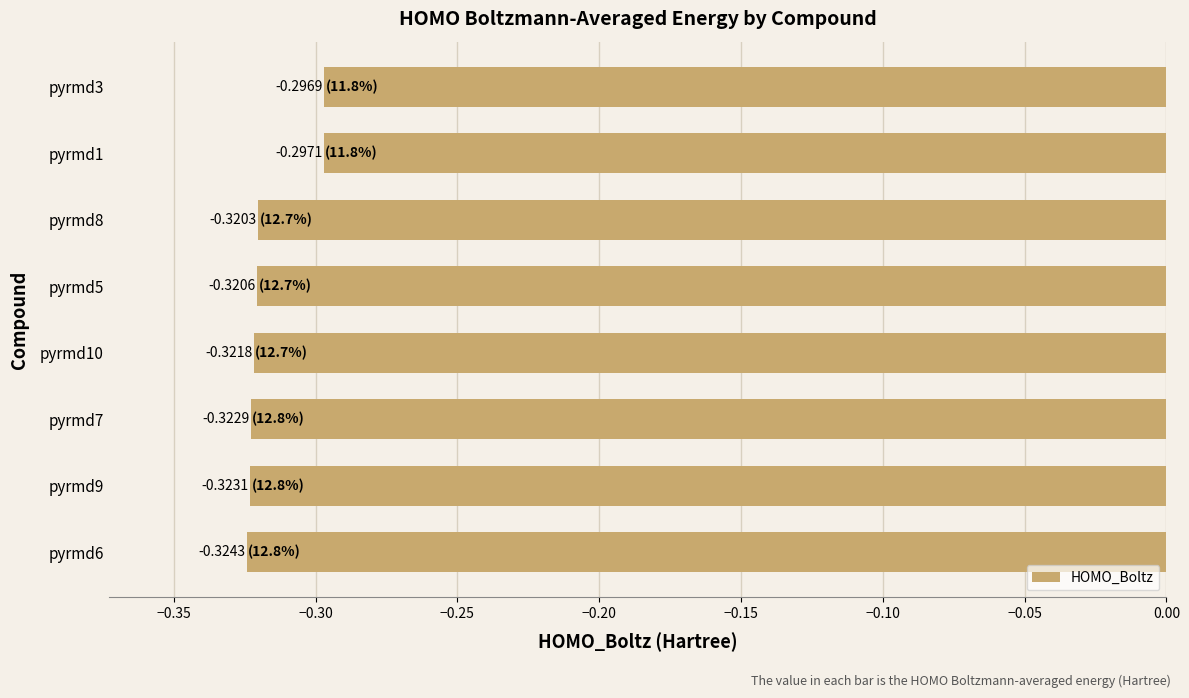

Rank the categories by value from lowest to highest.

pyrmd6, pyrmd9, pyrmd7, pyrmd10, pyrmd5, pyrmd8, pyrmd1, pyrmd3